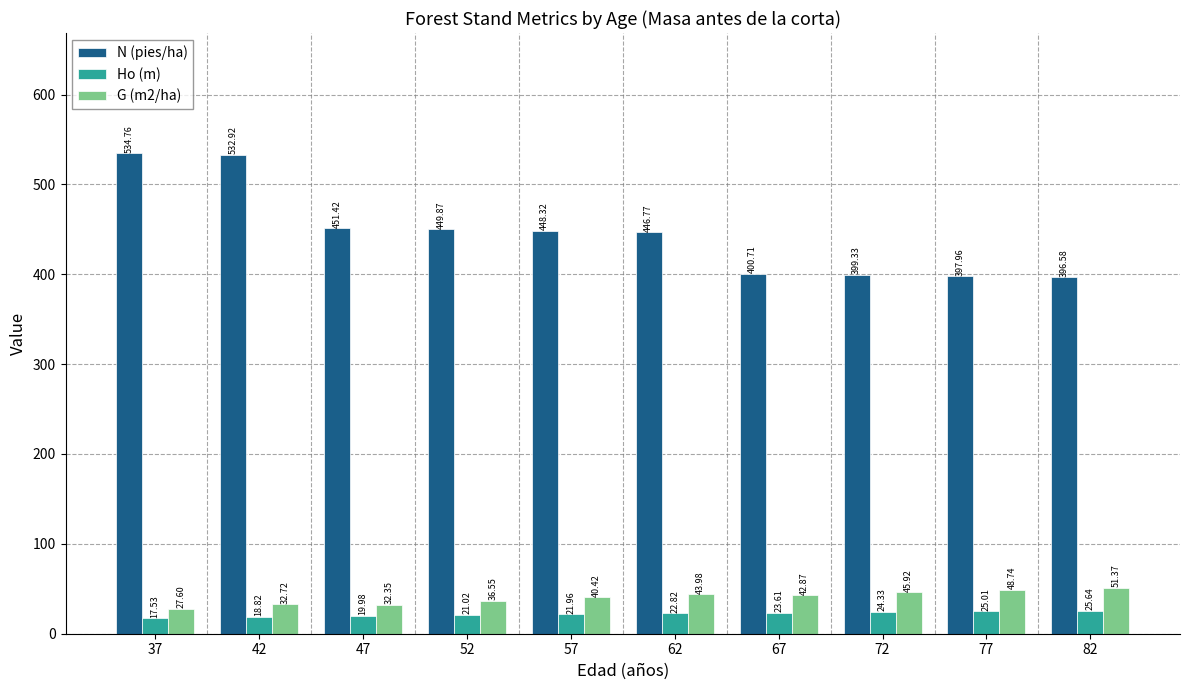

What is the difference between the G (m2/ha) values at 67 and 52?

6.3